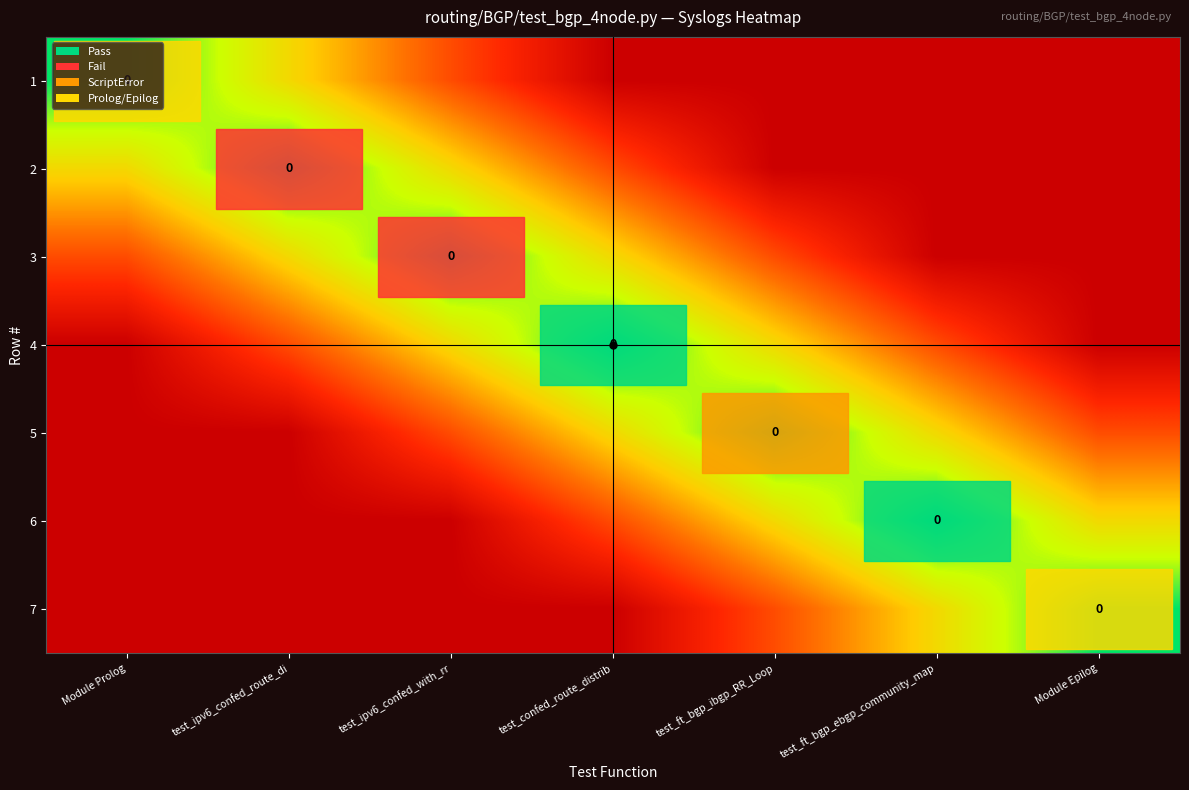

Is it true that 5 equals 0.7 at test_confed_route_distrib?

True